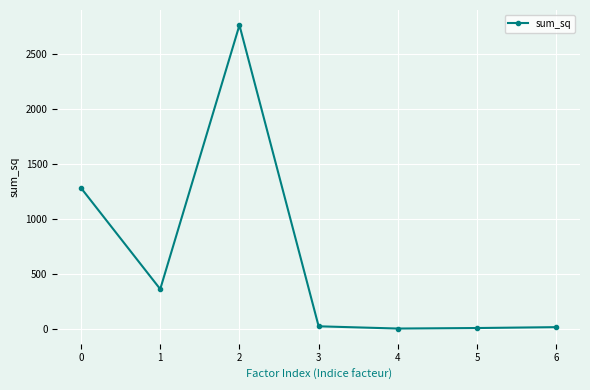

How many lines are shown in the chart?

1